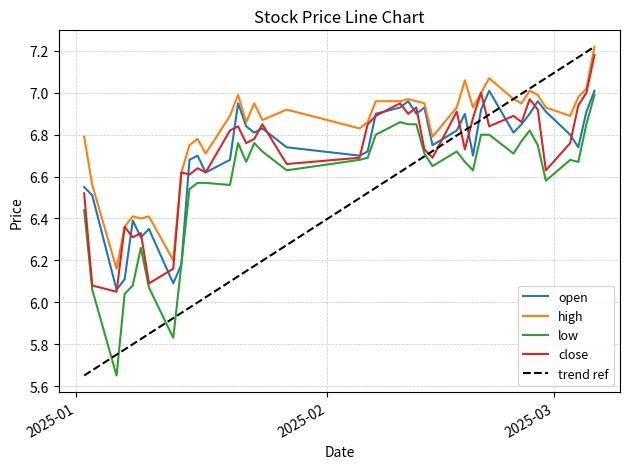

How many interior local peaks does the high series have?

10